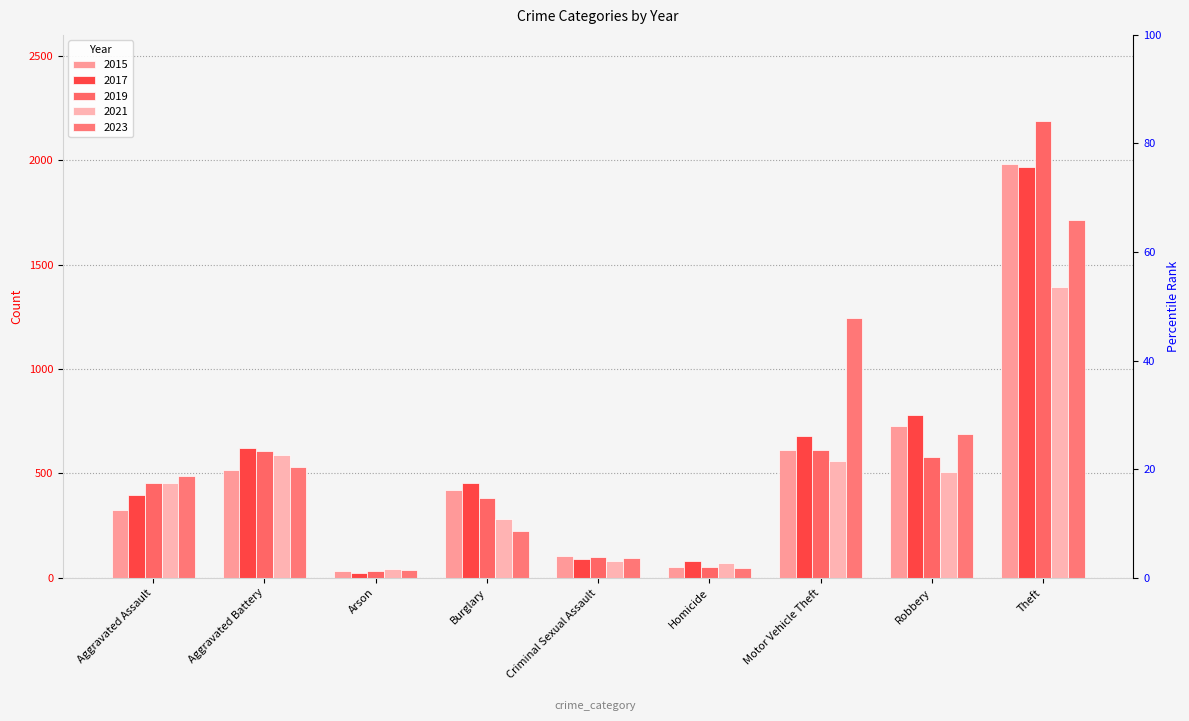

How many values in the 2019 series are below 452?

4